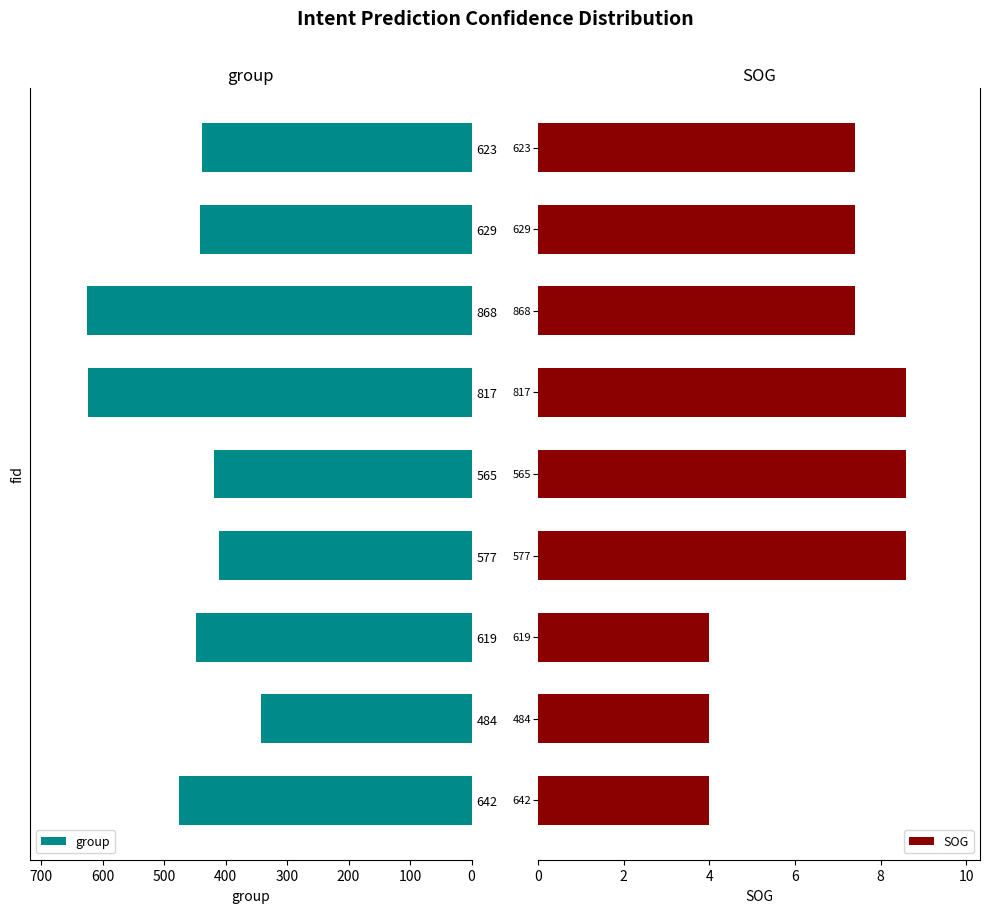

Rank the series by their maximum value, from lowest to highest.

SOG, group